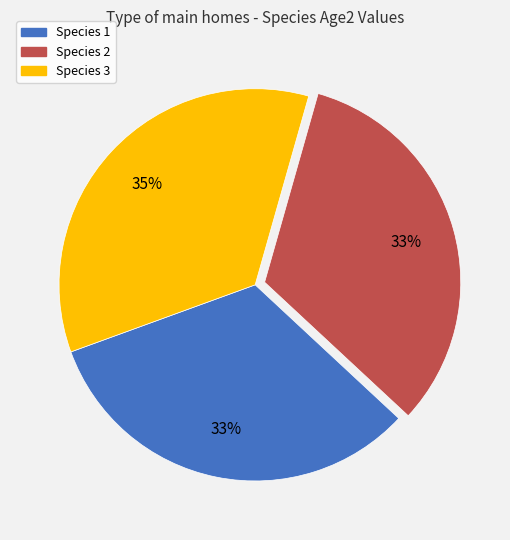

Do Species 1 and Species 2 together represent more than half of the pie?

Yes